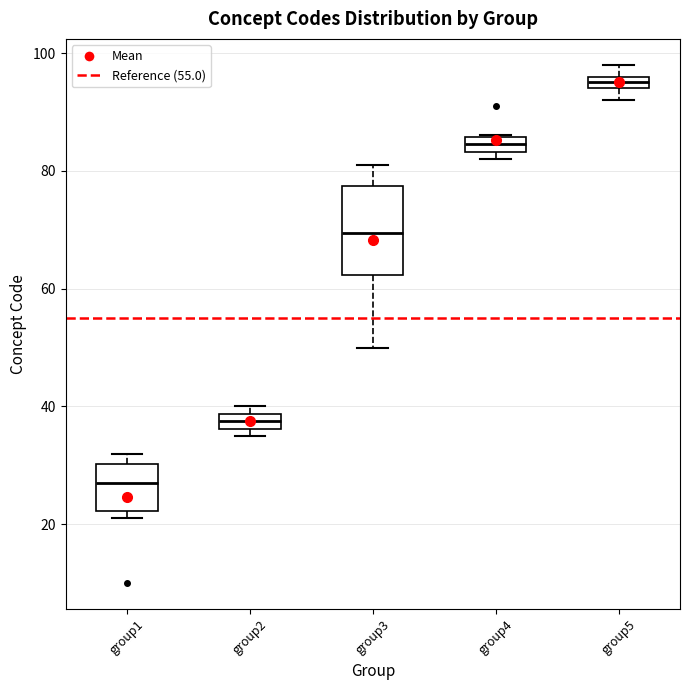

Comparing the boxes themselves (not the whiskers), which one is the tallest?

group3